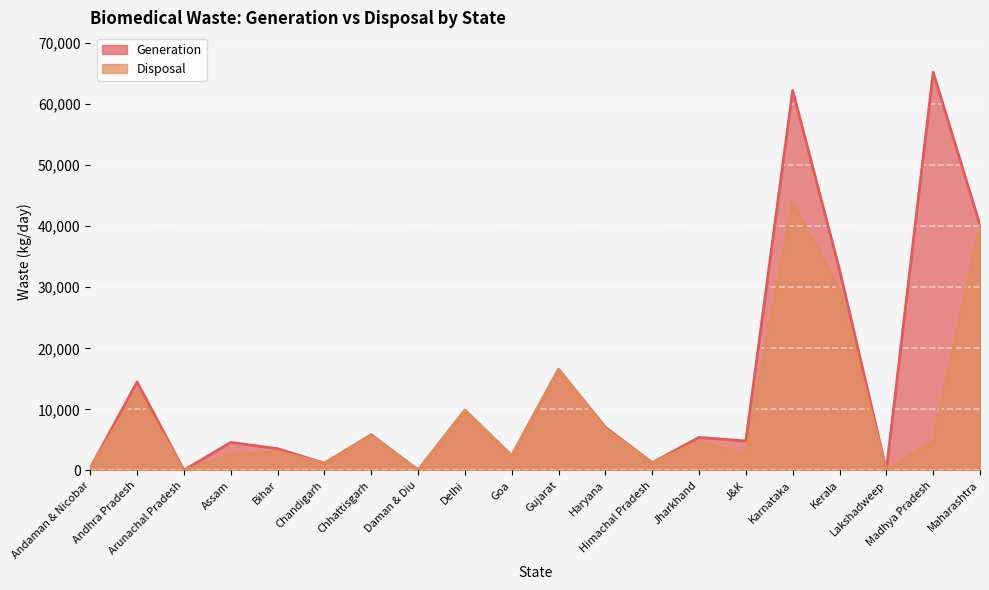

What are all the series names shown in the legend?

Generation, Disposal